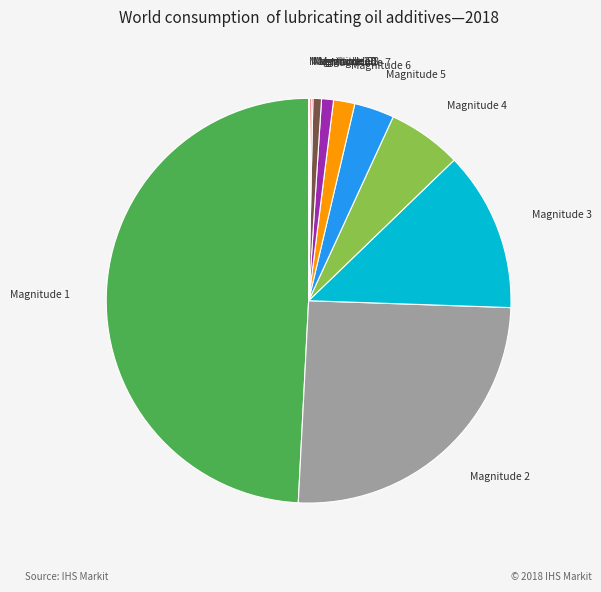

The Magnitude 2 slice represents 25% of the pie. True or false?

True